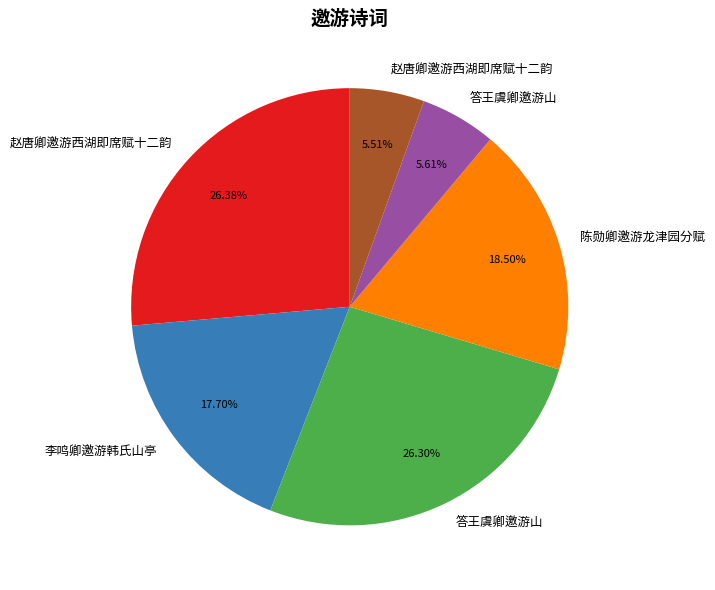

Does any single category account for the majority?

No